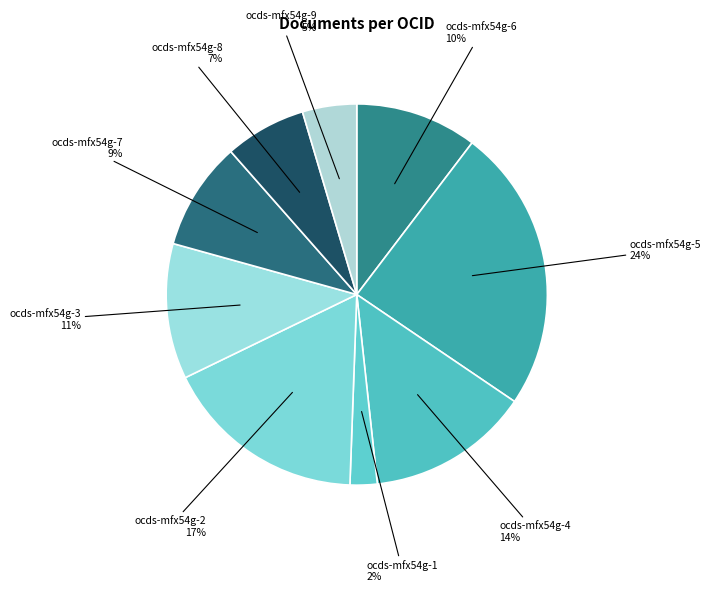

How many slices are in this pie chart?

9